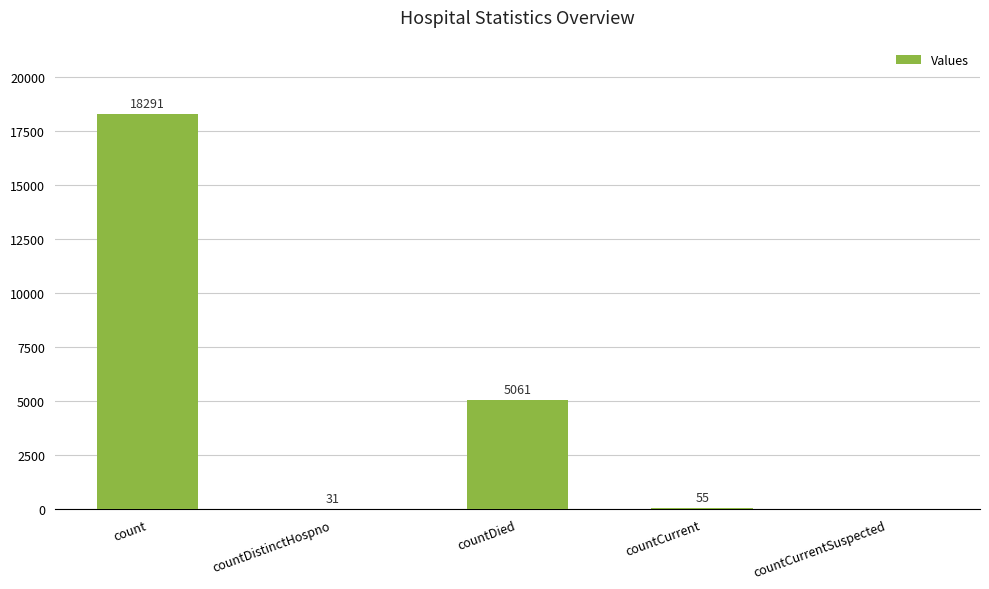

How many values are above zero?

4